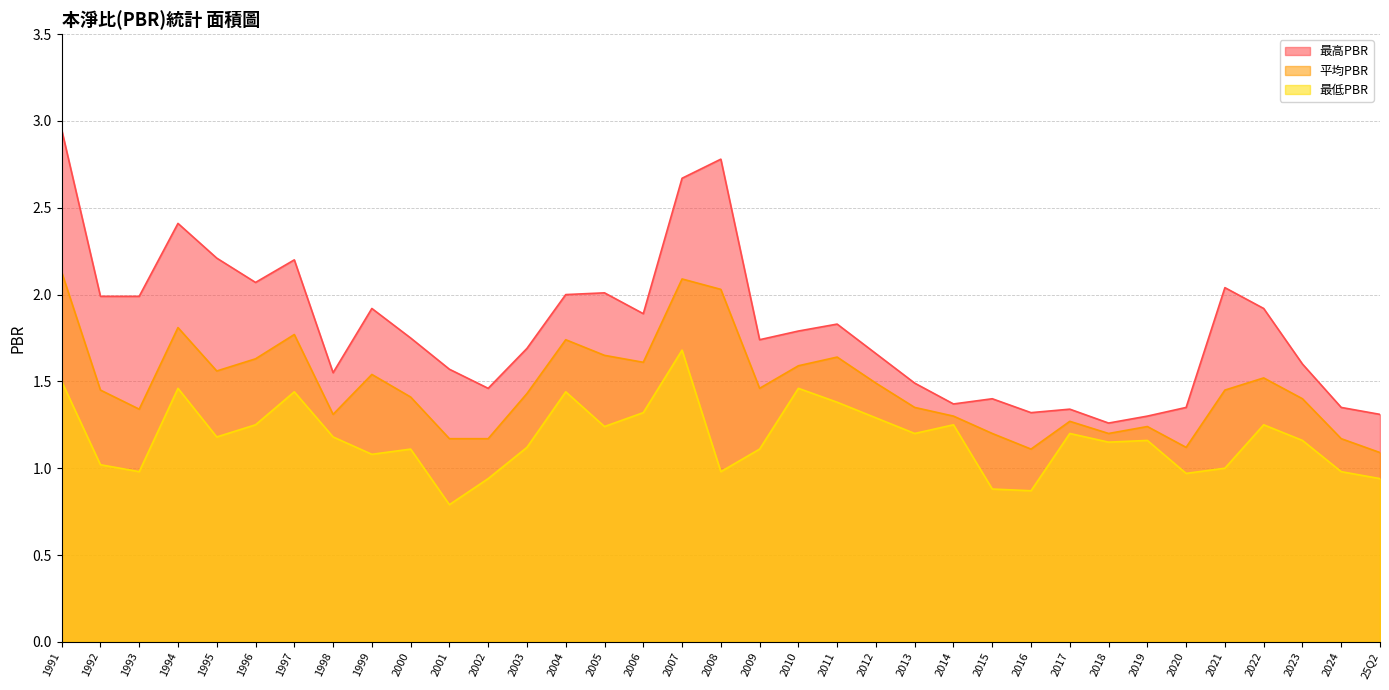

True or false: 最低PBR and 最高PBR cross at least once.

False